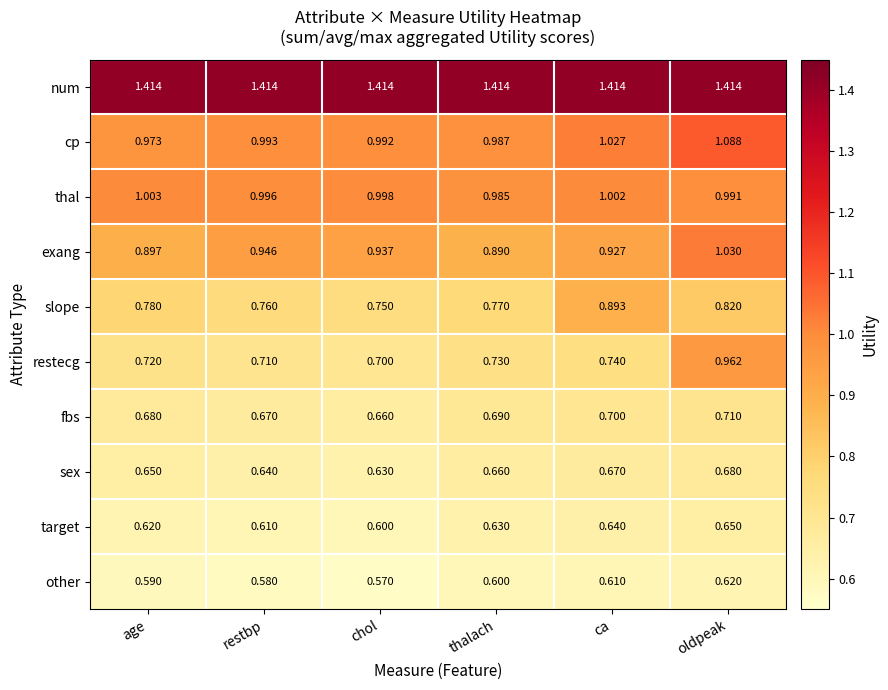

Rank the series by their maximum value, from lowest to highest.

other, target, sex, fbs, slope, restecg, thal, exang, cp, num